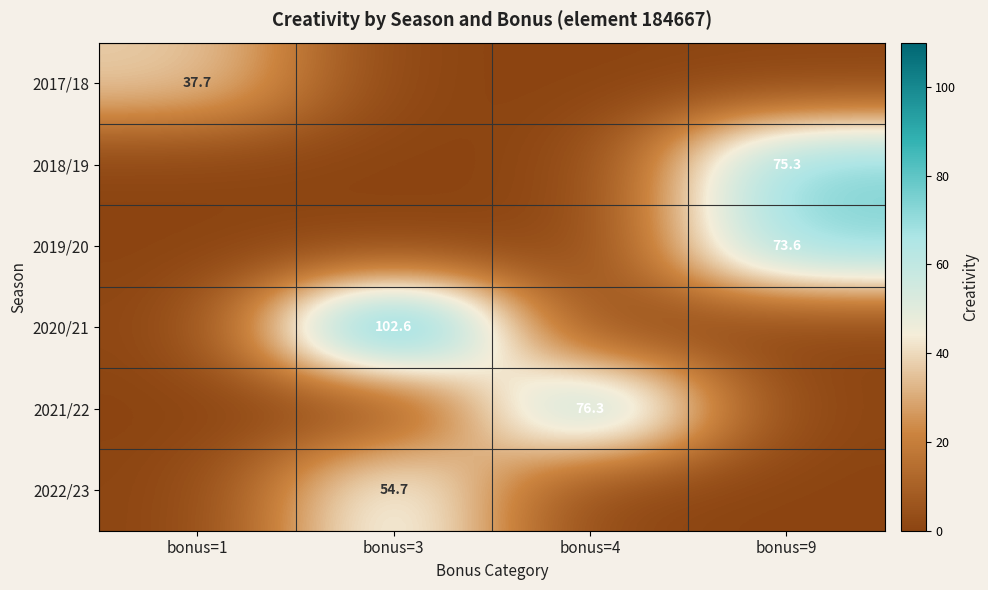

Rank the series at bonus=9 from lowest to highest value.

2017/18, 2020/21, 2021/22, 2022/23, 2019/20, 2018/19